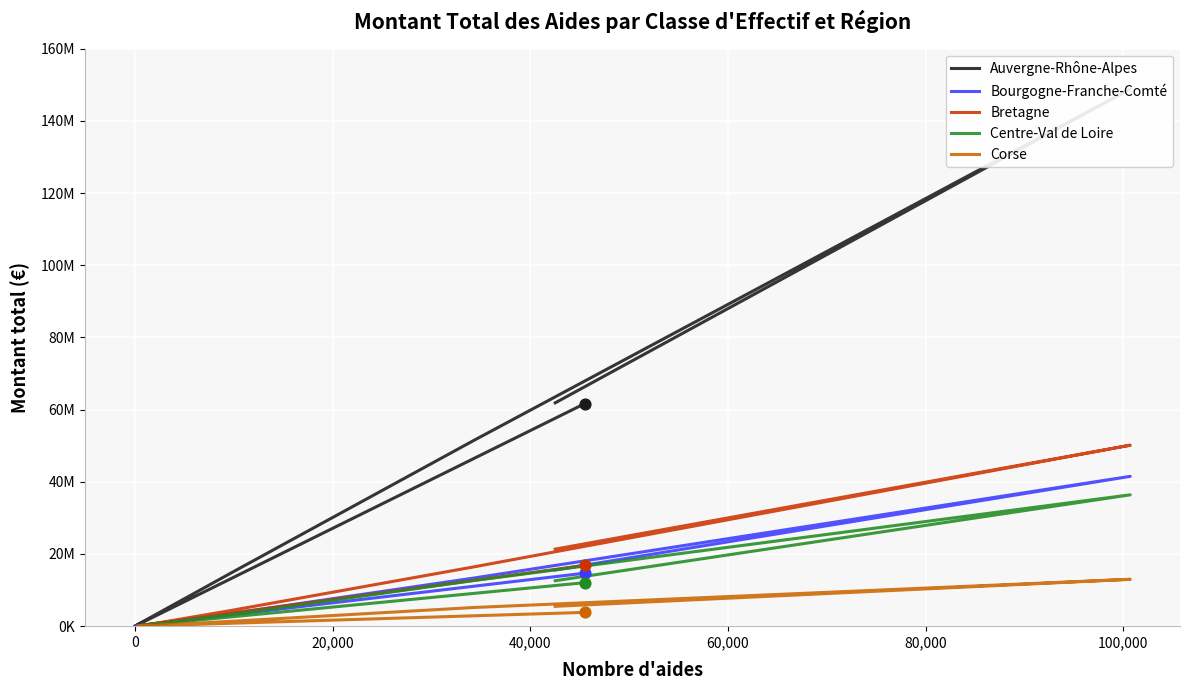

Which series contains the highest Y value?

Auvergne-Rhône-Alpes